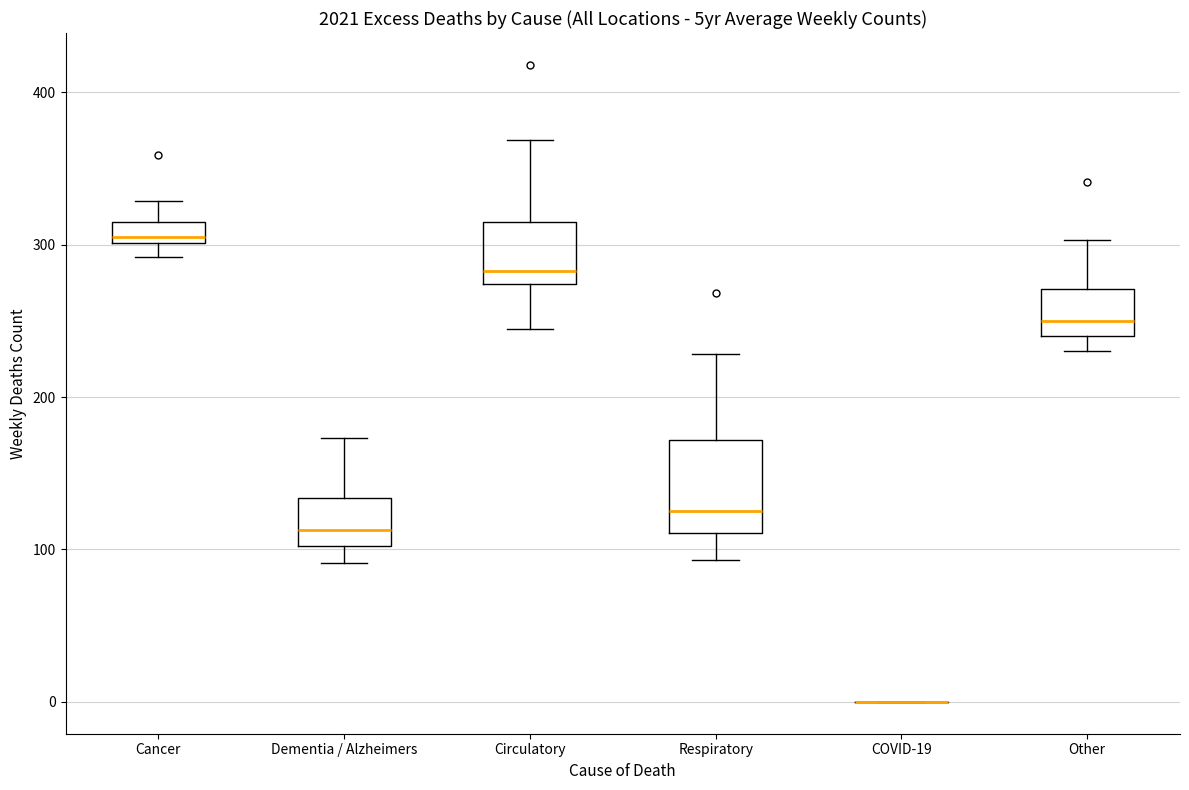

Where does the median line of the box for Respiratory sit on the y-axis? The values are not printed on the chart, so give them approximately, as read against the axis.

130